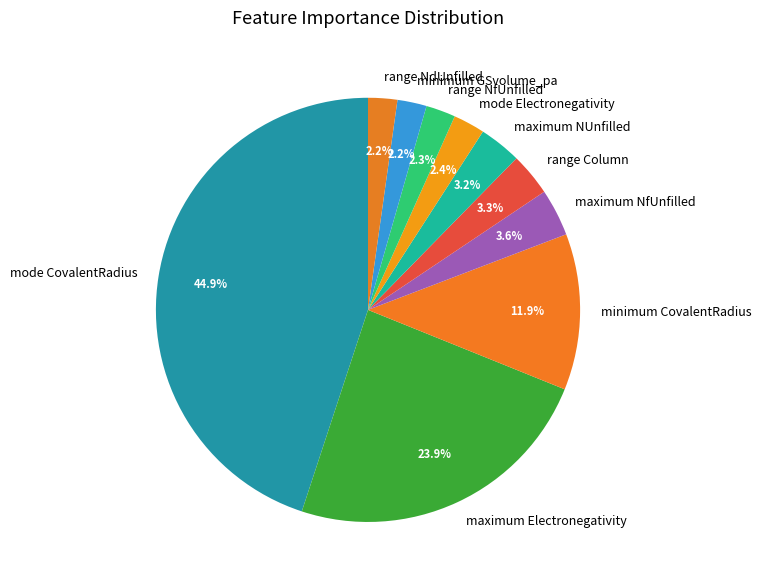

What percentage do maximum Electronegativity and minimum CovalentRadius together represent?

35.8%